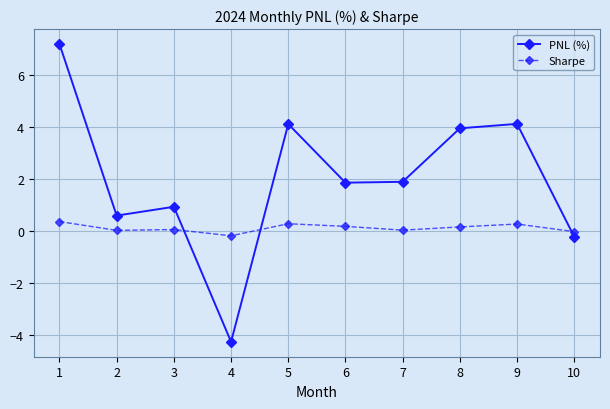

What is the difference between the highest and lowest values at 6?

1.7